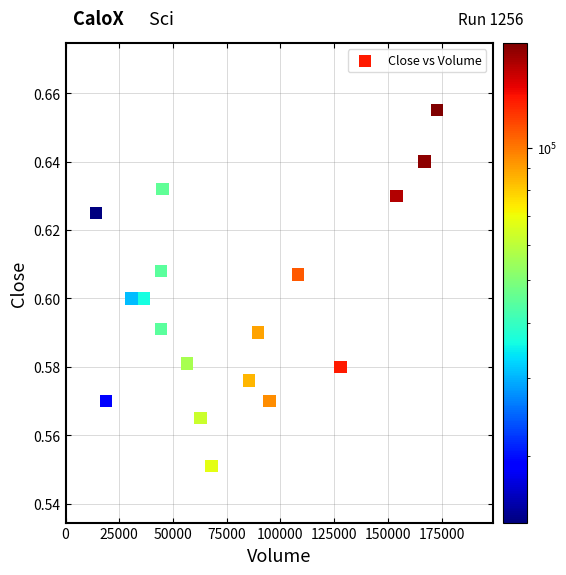

What is the range of X values (max minus min)?

158700.0